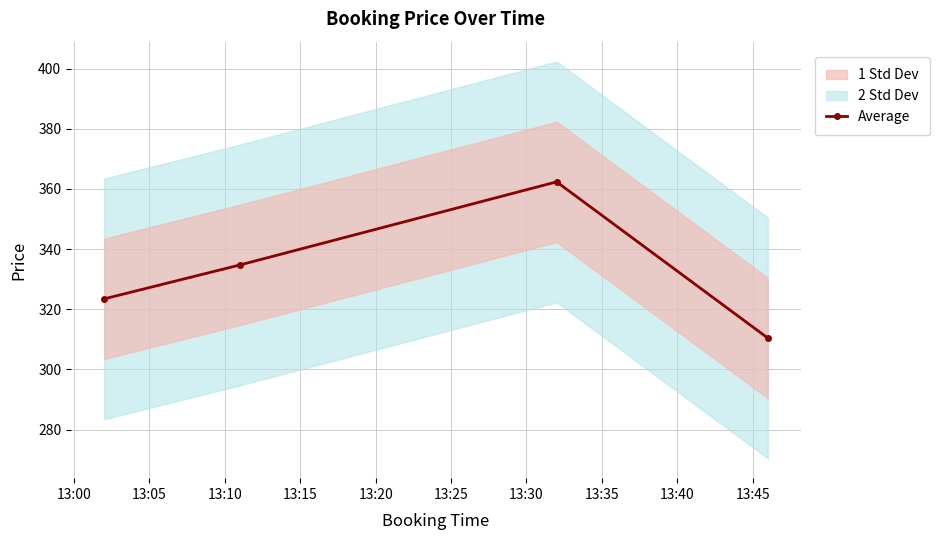

True or false: Average has more than 0 interior local peaks.

True